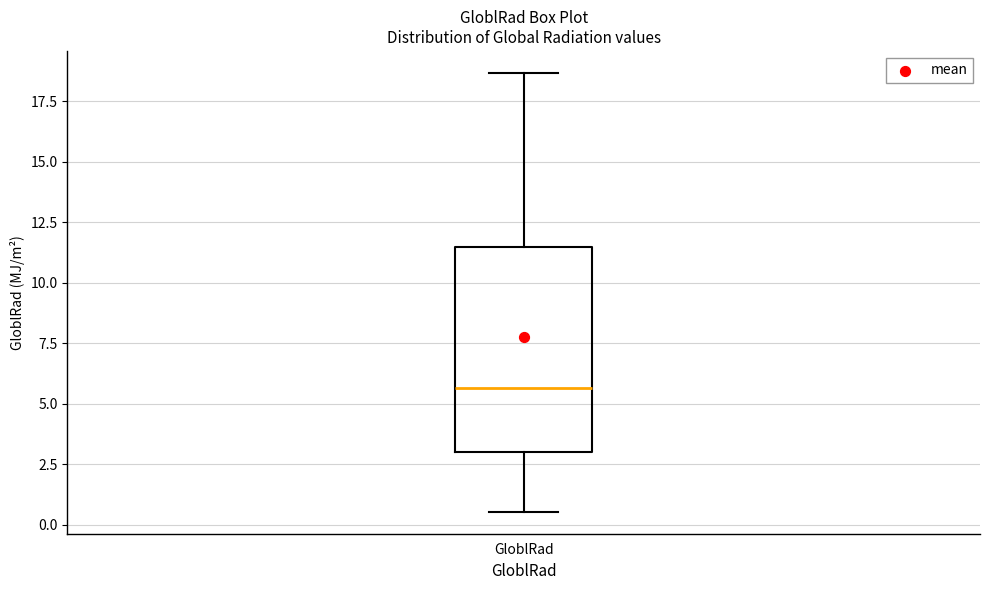

Where does the lower whisker of the box for GloblRad end on the y-axis? The values are not printed on the chart, so give them approximately, as read against the axis.

0.5